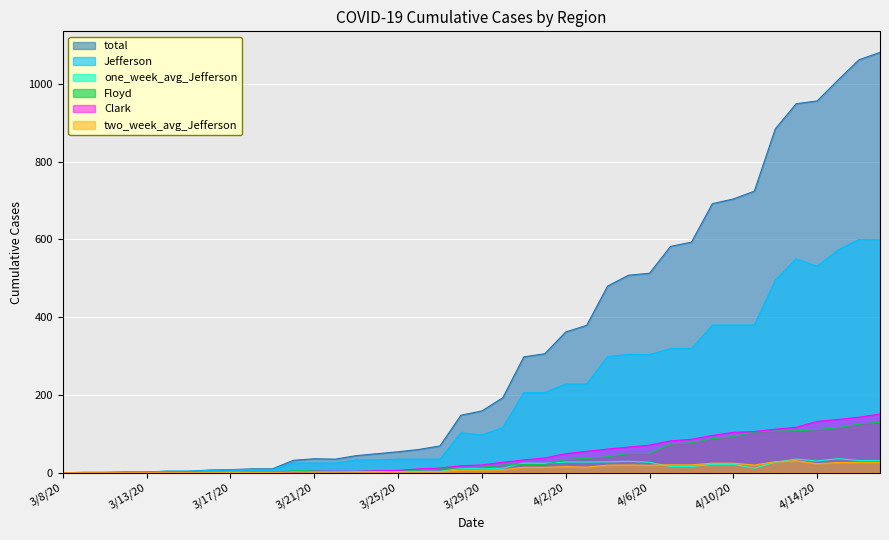

How many distinct data groups are displayed?

6